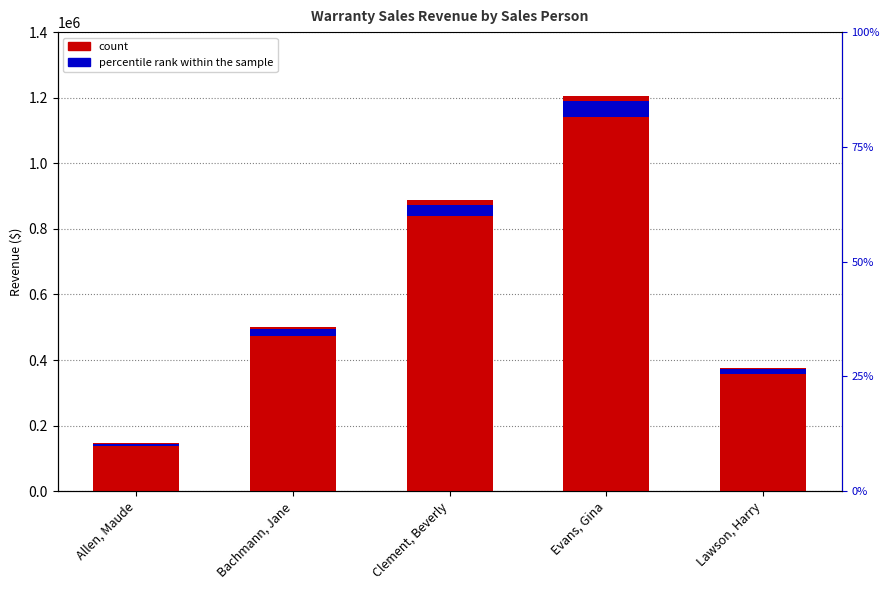

At which label does the data first exceed 500917?

Clement, Beverly